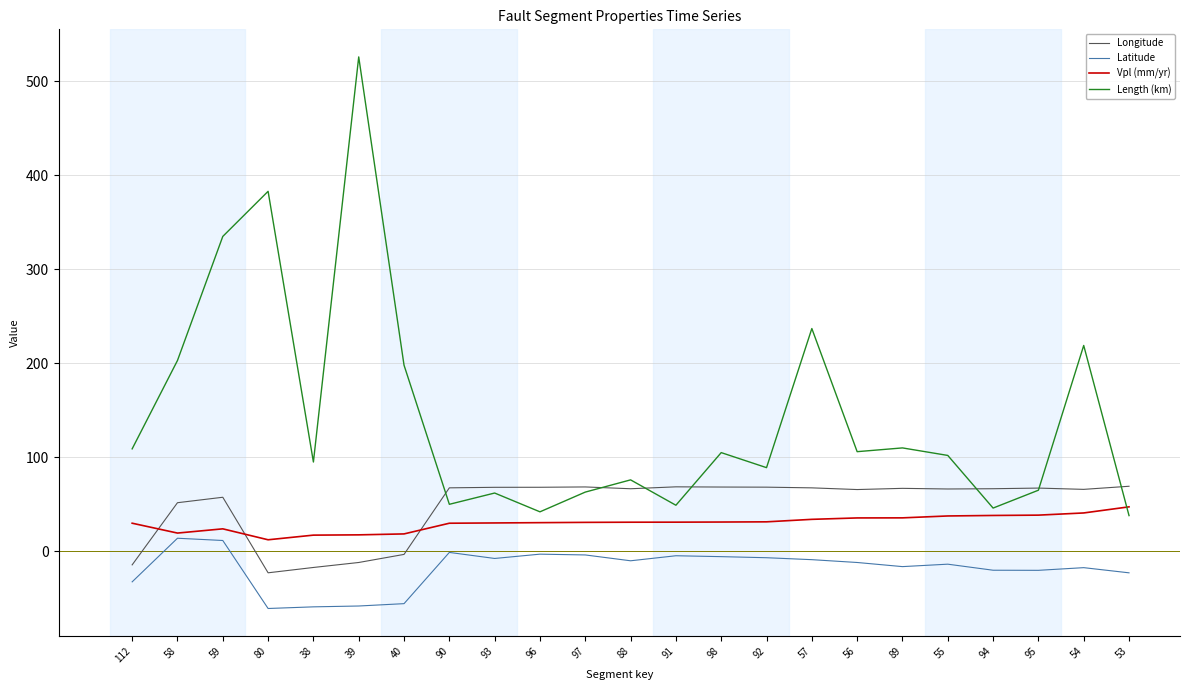

After their last crossing, which series has the higher values: Longitude or Vpl (mm/yr)?

Longitude